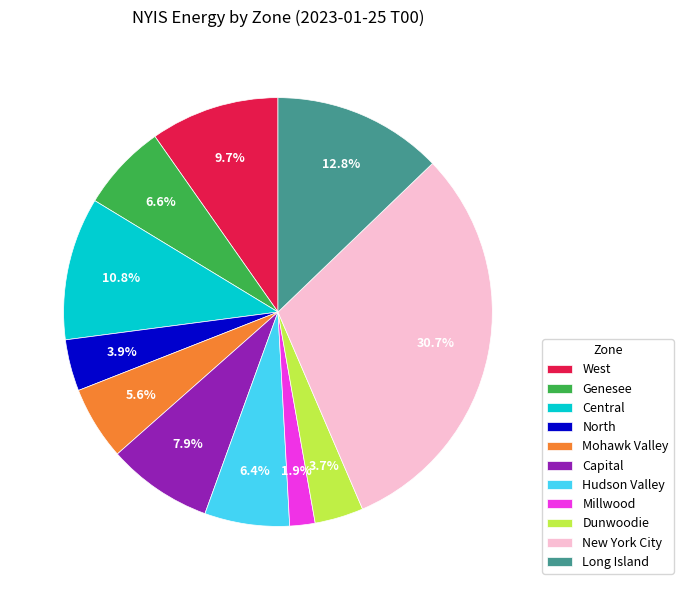

How many segments does this pie chart have?

11